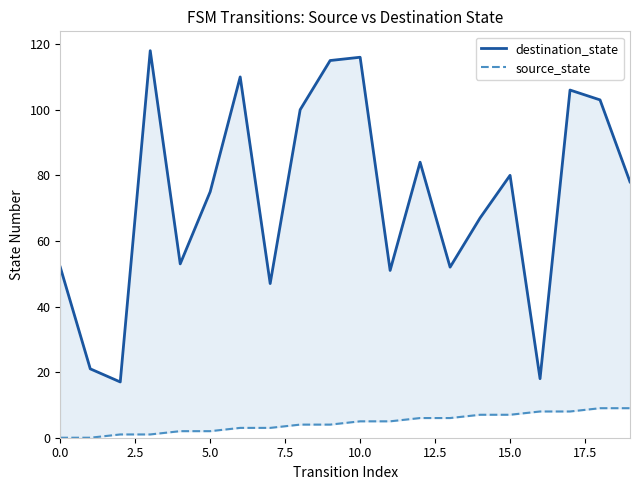

True or false: source_state and destination_state intersect in this chart.

False